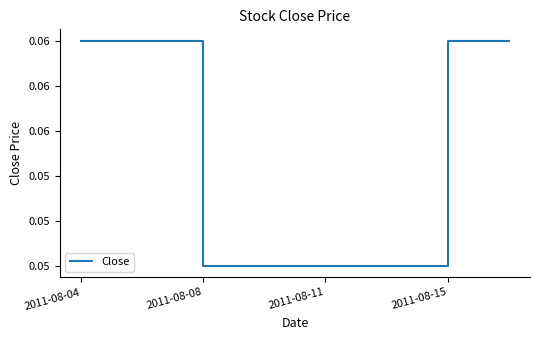

True or false: there are more than 0 points higher than both neighbors.

False